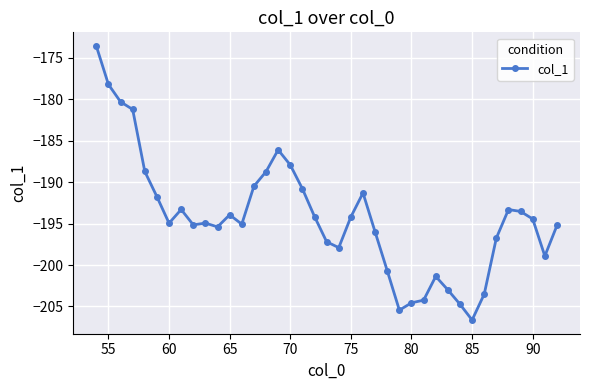

What is the value of the 25th point from the left?

-200.7